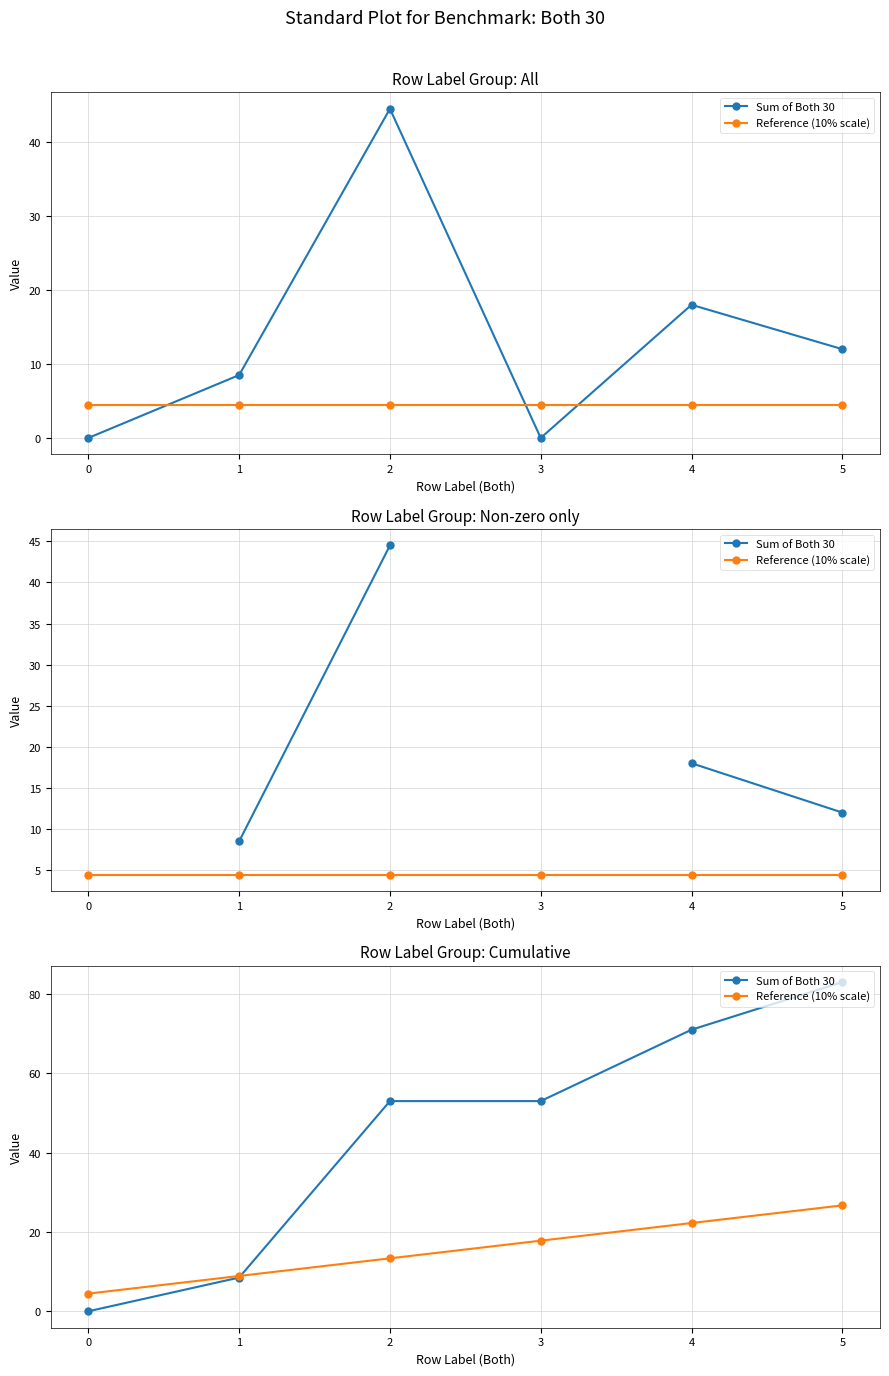

Which series has the largest range (max minus min)?

Sum of Both 30